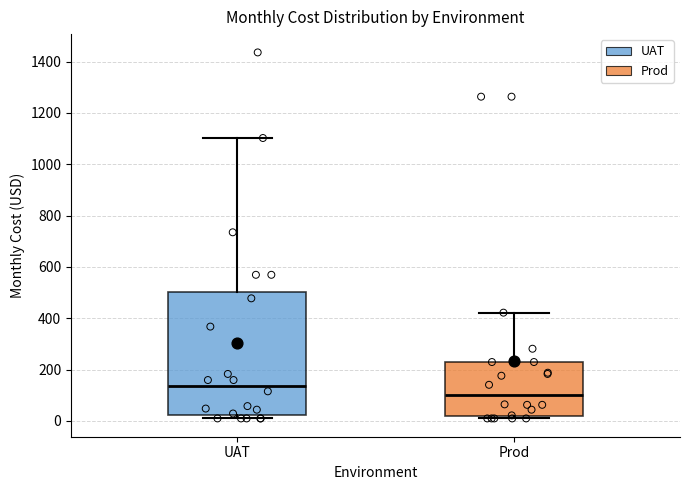

Reading left to right, transcribe this box plot: for each box, give where its median line is, the range the box spans, and where its two whiskers end, as read against the y-axis. The values are not printed on the chart, so give them approximately, as read against the axis.

UAT: median 140, box 20 to 500, whiskers 0 to 1100
Prod: median 100, box 20 to 220, whiskers 0 to 420